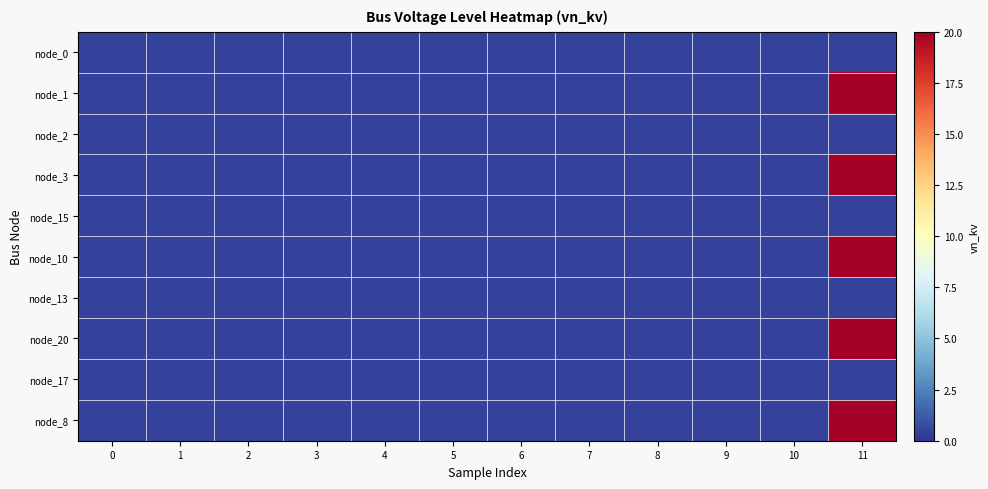

Rank the series by their maximum value, from lowest to highest.

node_0, node_2, node_15, node_13, node_17, node_1, node_3, node_10, node_20, node_8